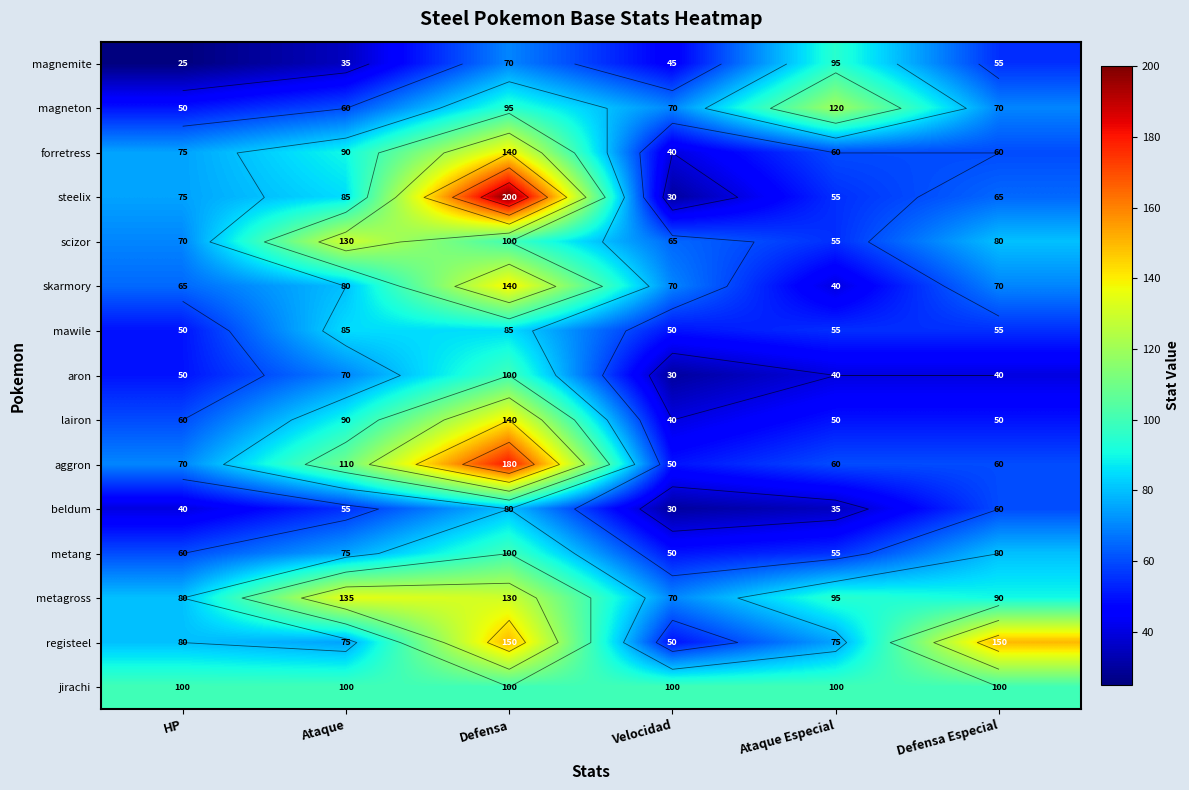

Rank the categories by steelix value from lowest to highest.

Velocidad, Ataque Especial, Defensa Especial, HP, Ataque, Defensa